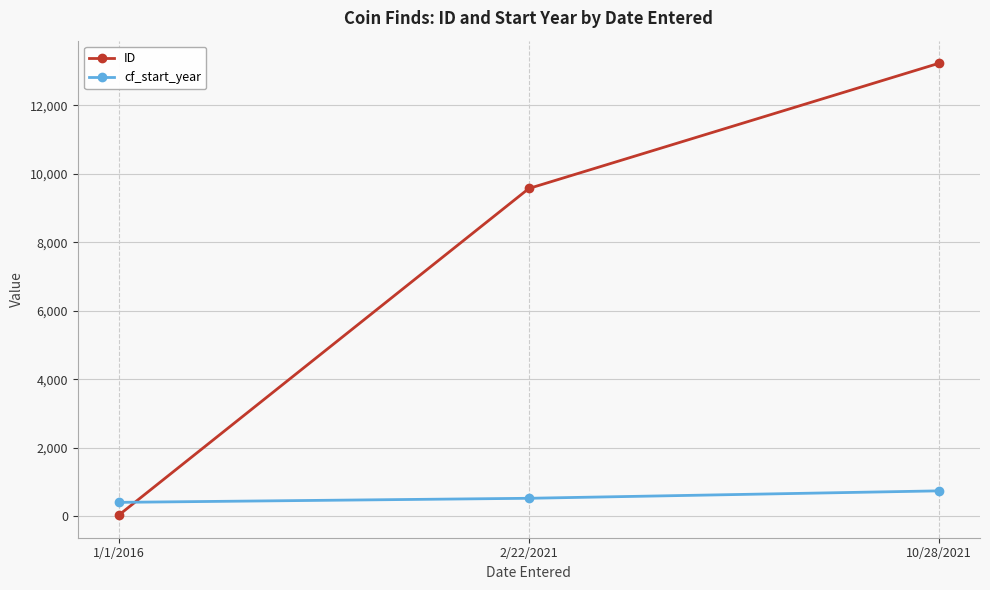

What is the sum of the cf_start_year values at 10/28/2021 and 2/22/2021?

1271